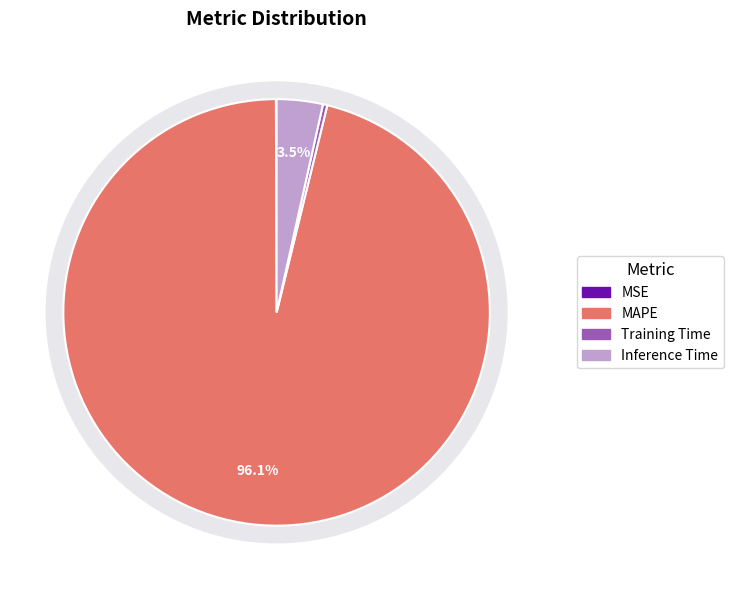

Rank the categories by value from lowest to highest.

MSE, Training Time, Inference Time, MAPE